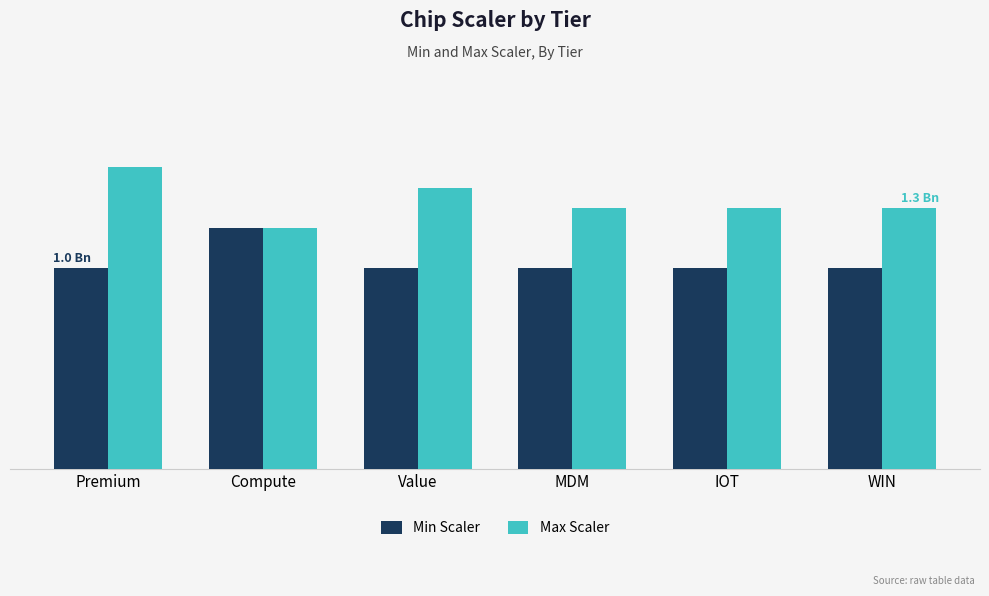

What position from the right is MDM?

3